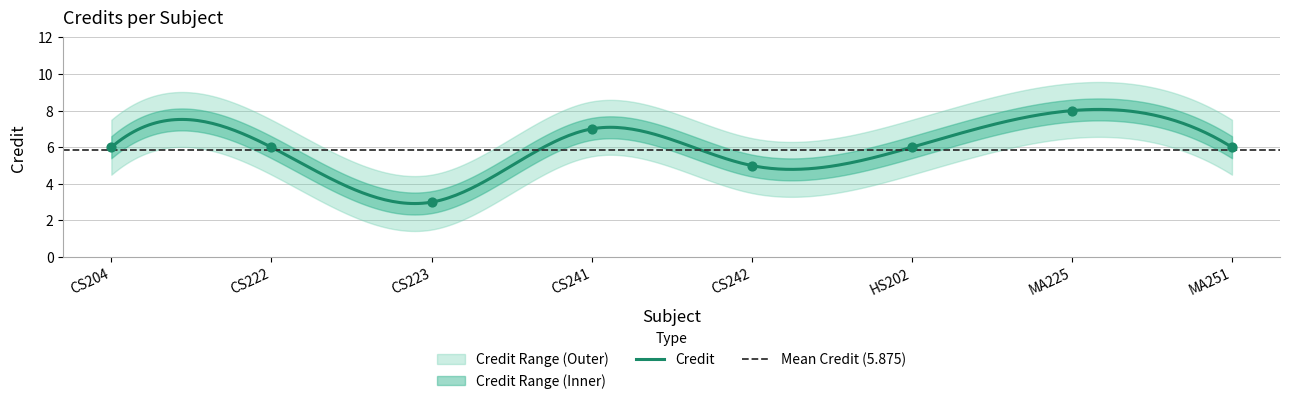

Which has a higher value, MA225 or HS202?

MA225